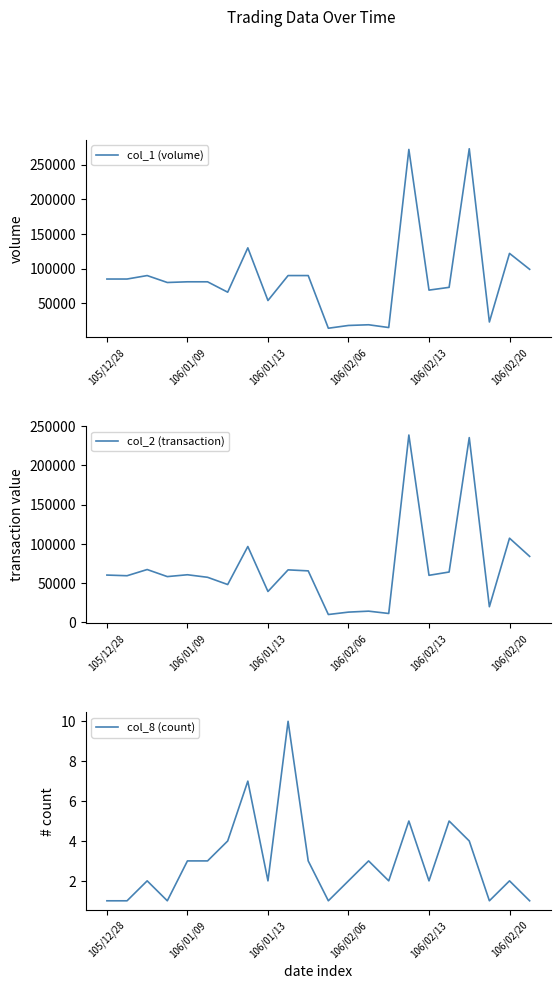

Is it true that col_8 (count) equals 2 at 106/02/13?

True